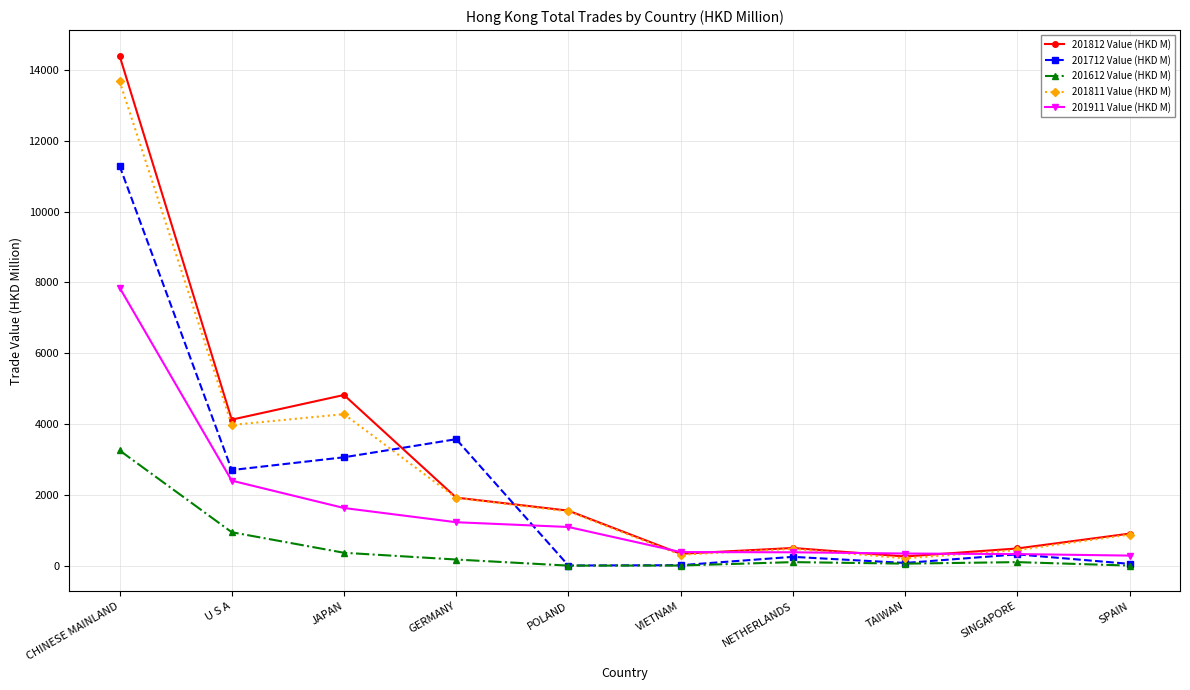

True or false: 201812 Value (HKD M) has more than 0 interior local peaks.

True